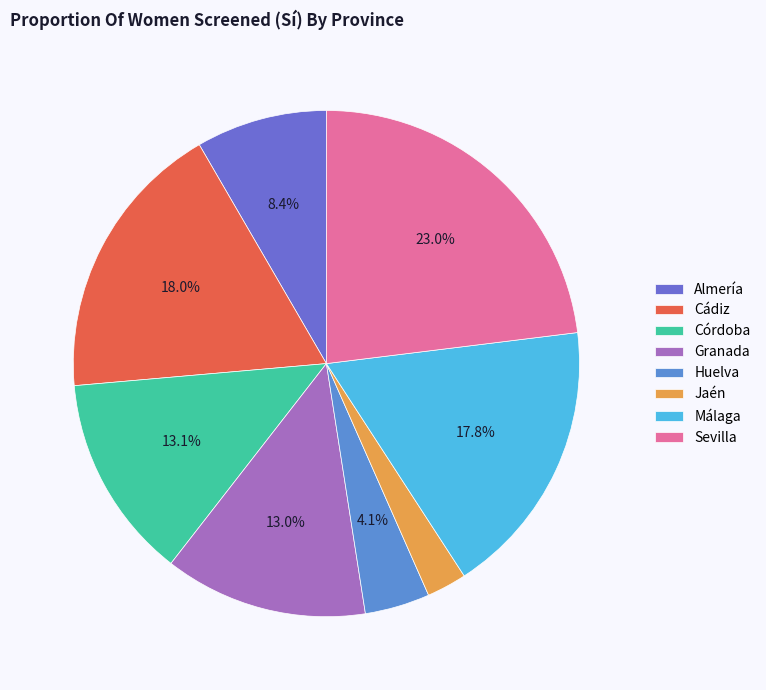

Does Almería represent more than half of the total?

No